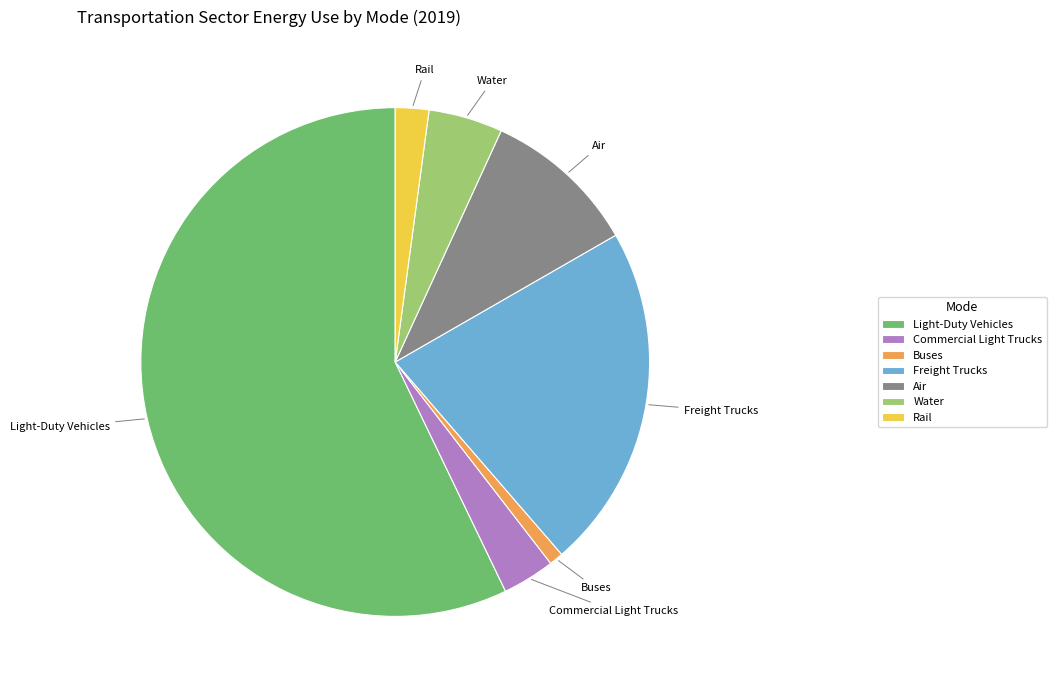

Rank the categories by value from lowest to highest.

Buses, Rail, Commercial Light Trucks, Water, Air, Freight Trucks, Light-Duty Vehicles